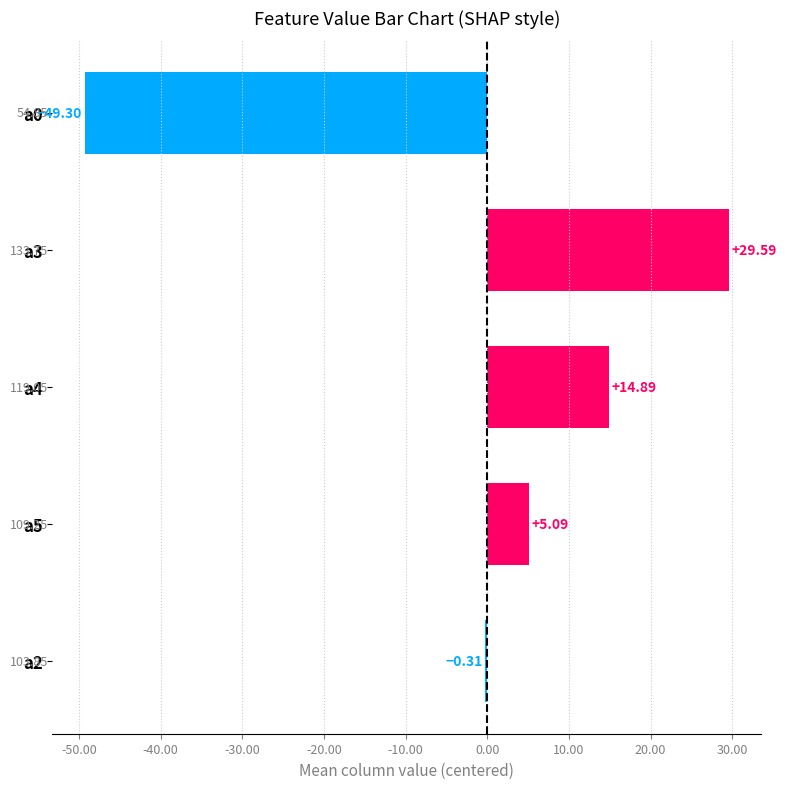

What is the change in value from a2 to a4?

+15.2